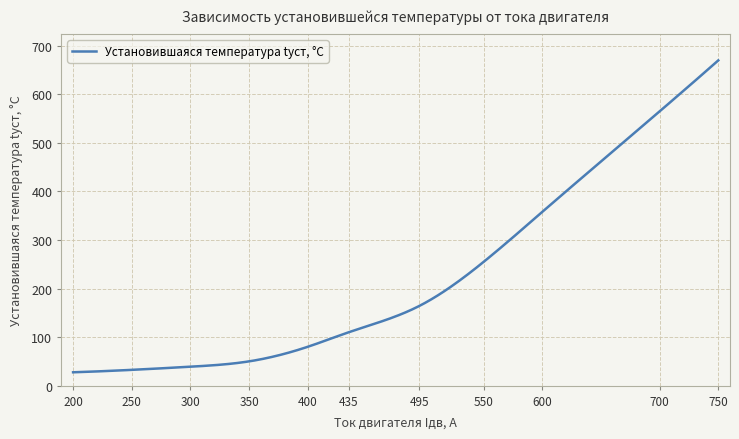

What is the difference between the maximum and minimum values?

642.5